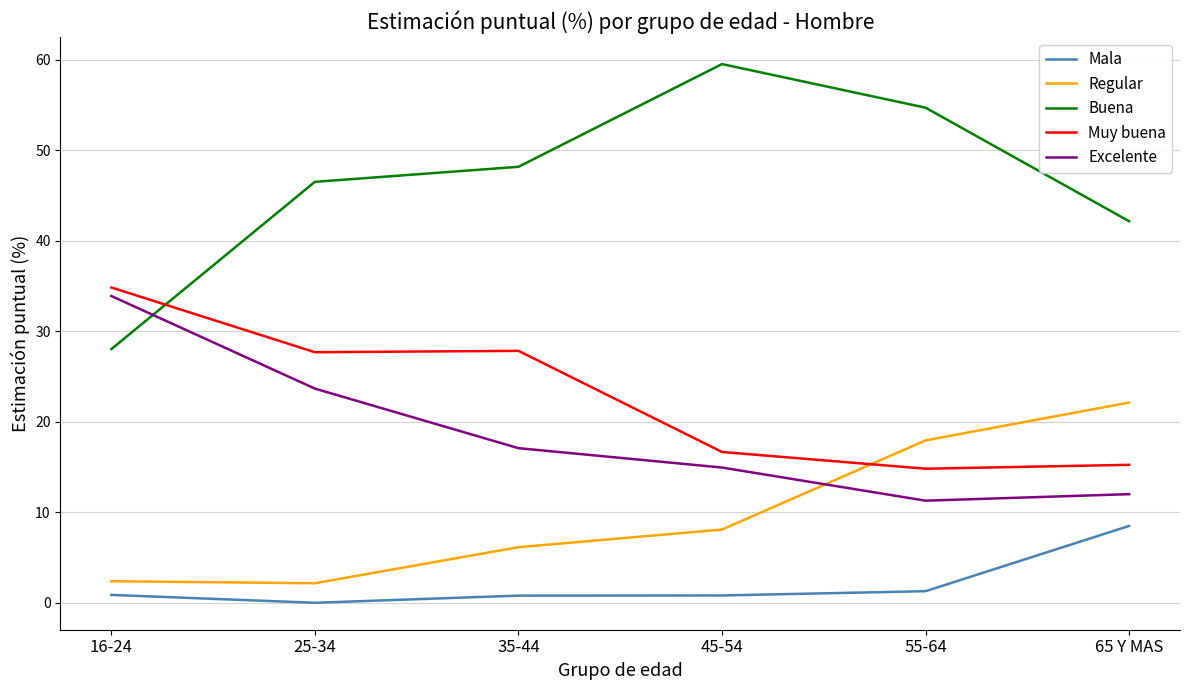

Which series has the largest total across all categories?

Buena